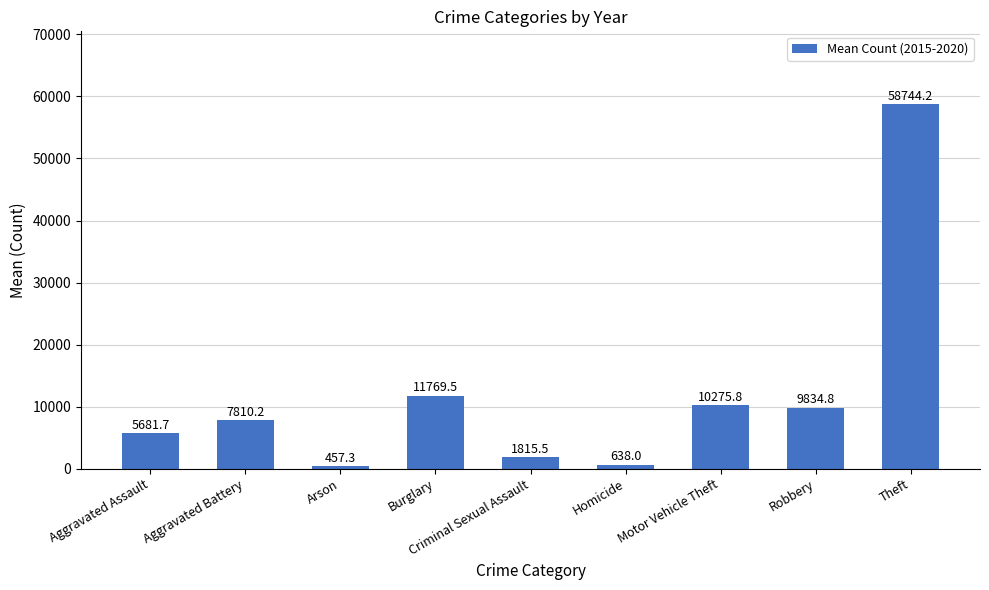

What is the change in value from Arson to Theft?

+58286.8